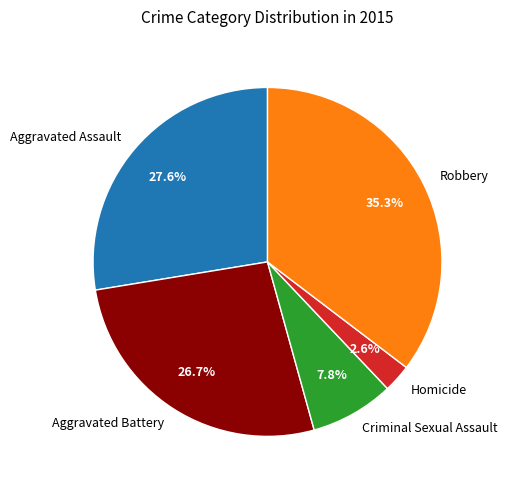

What is the smallest slice in the pie chart?

Homicide